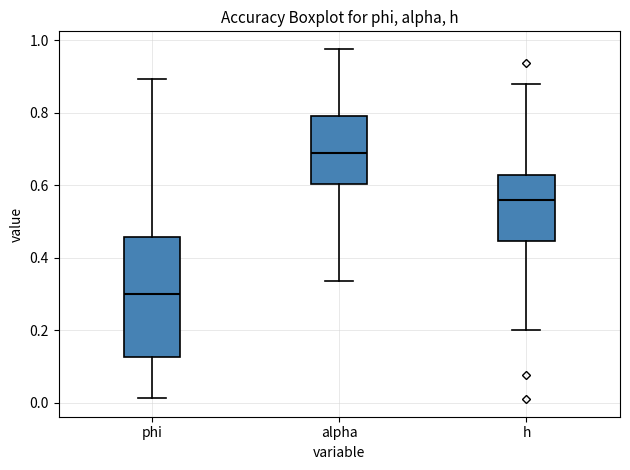

Reading left to right, transcribe this box plot: for each box, give where its median line is, the range the box spans, and where its two whiskers end, as read against the y-axis. The values are not printed on the chart, so give them approximately, as read against the axis.

phi: median 0.30, box 0.12 to 0.46, whiskers 0.02 to 0.90
alpha: median 0.68, box 0.60 to 0.78, whiskers 0.34 to 0.98
h: median 0.56, box 0.44 to 0.62, whiskers 0.20 to 0.88